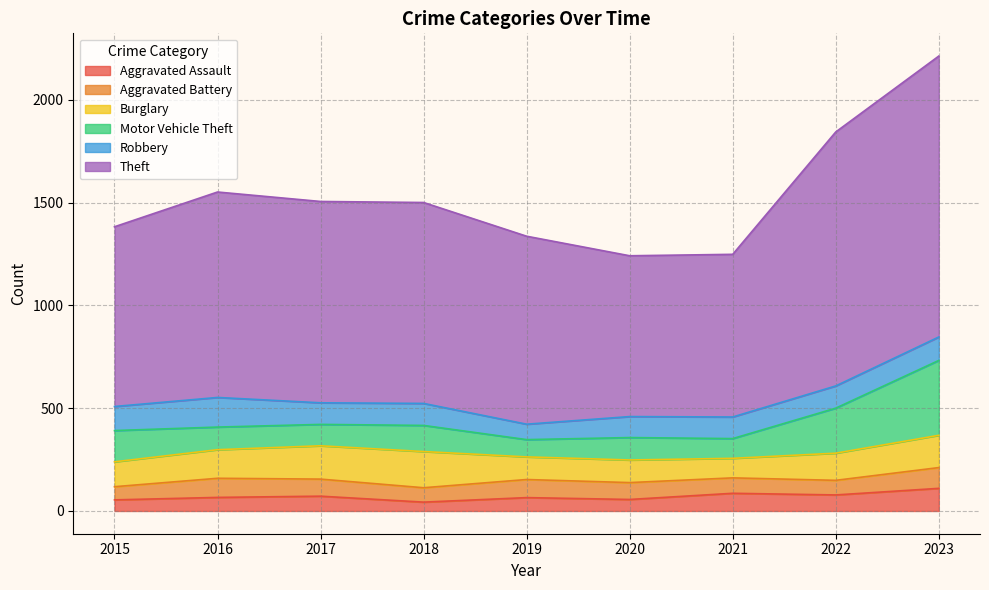

What is the minimum value for Motor Vehicle Theft?

84